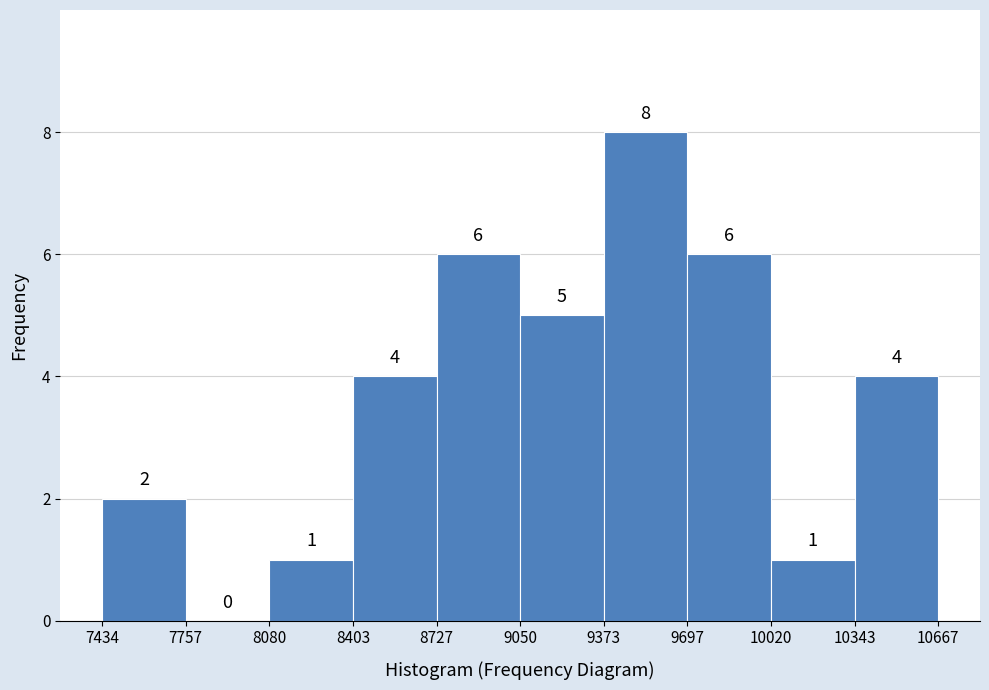

Which range on the x-axis has the tallest bar?

9373 to 9697